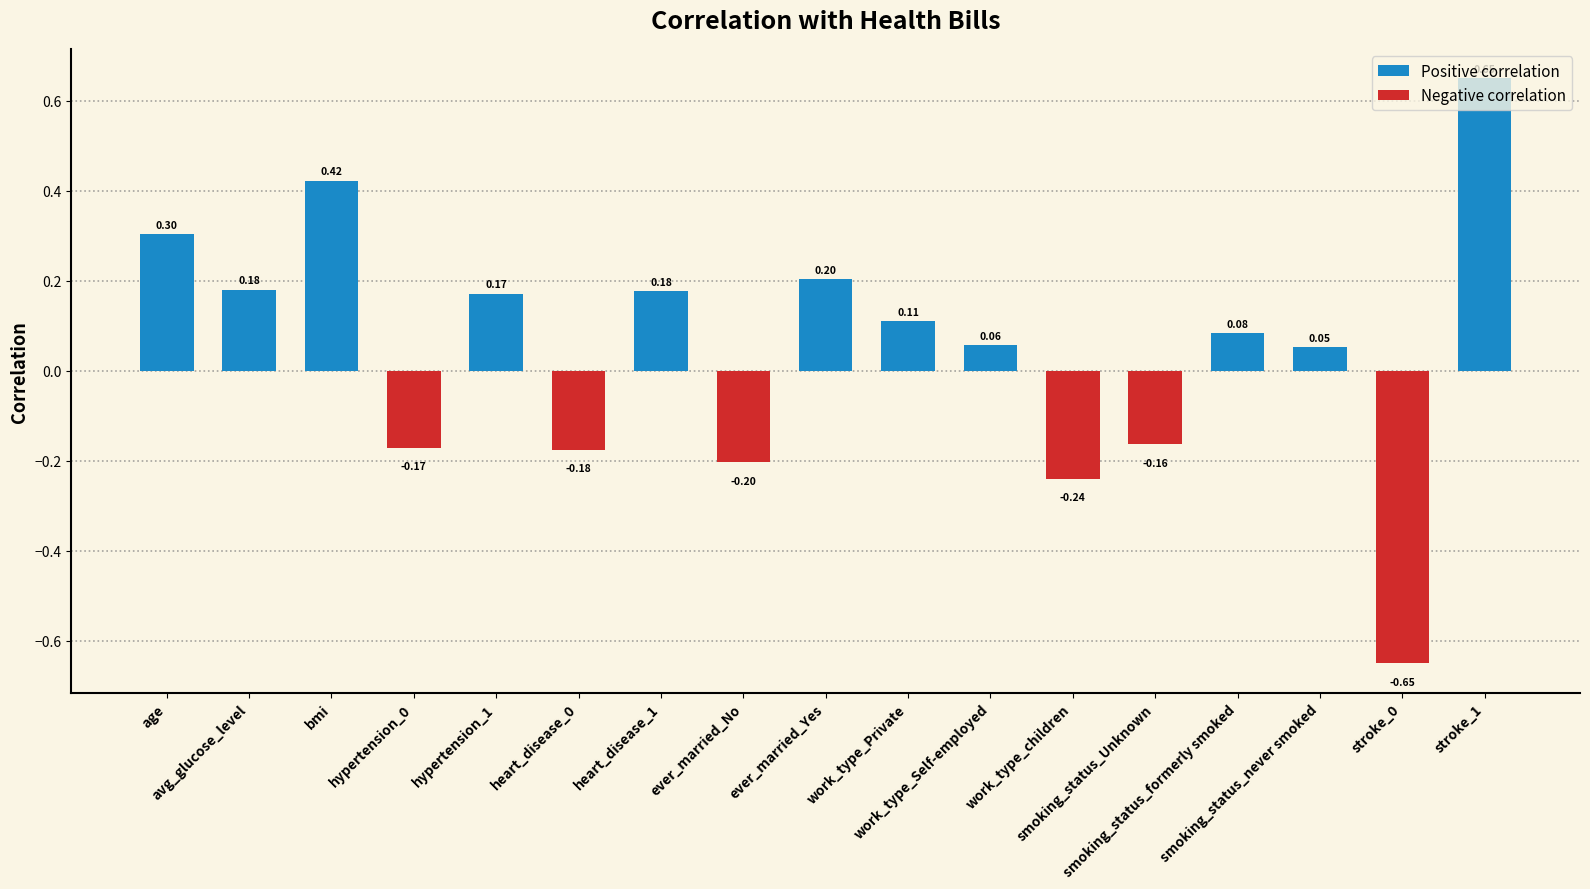

What is the difference between the maximum and minimum values?

1.3